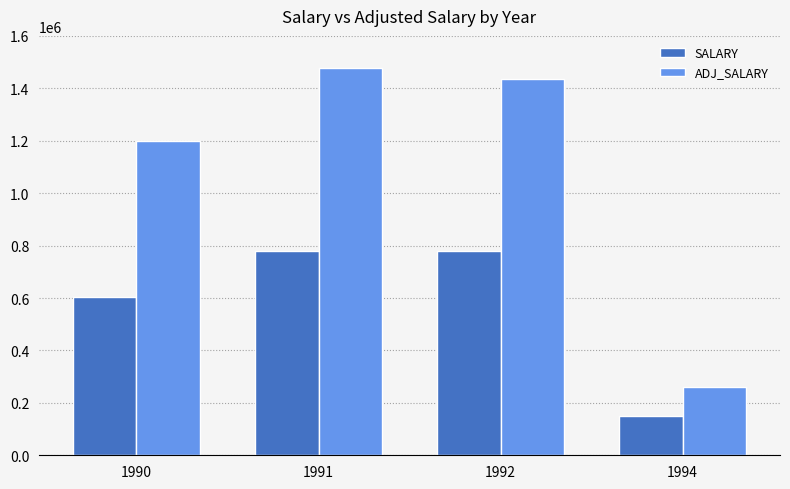

What is the difference between the maximum and minimum values in the ADJ_SALARY series?

1217261